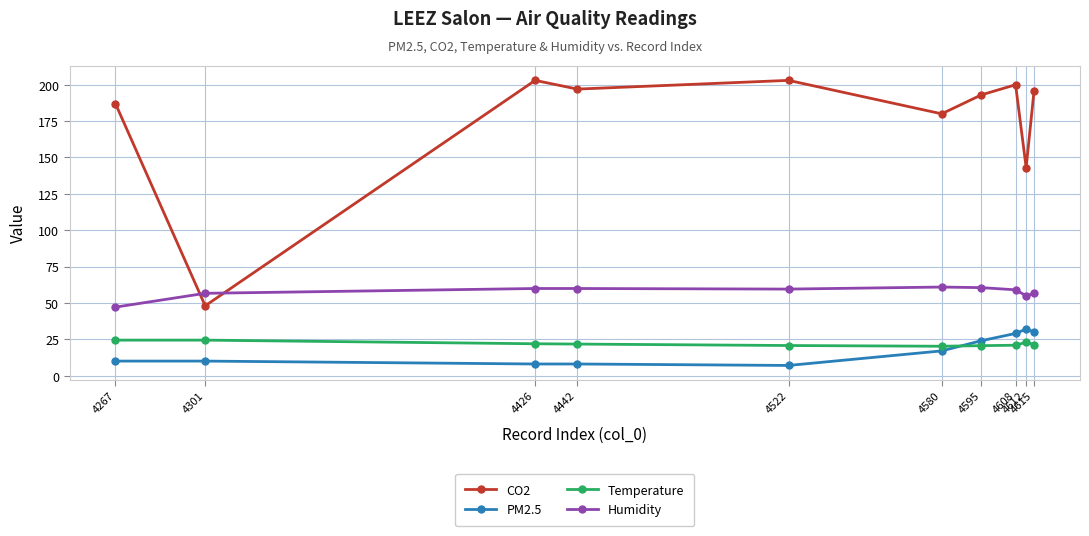

What is the smallest value displayed?

7.0